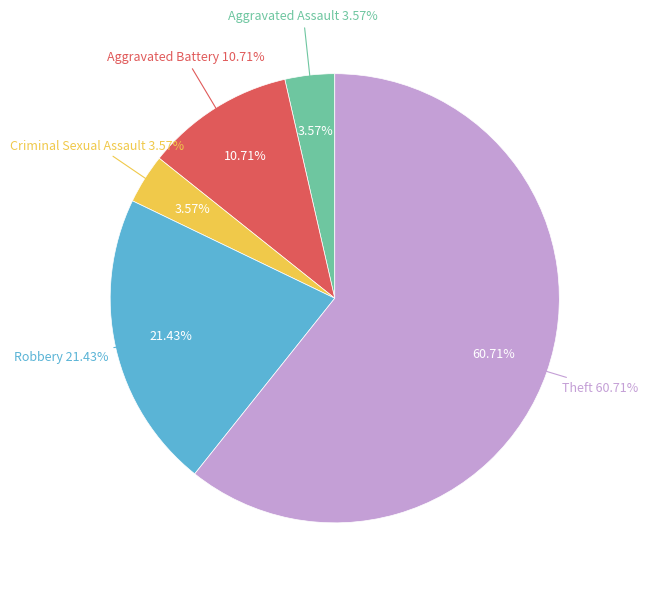

What is the change in value from Aggravated Assault to Robbery?

+5